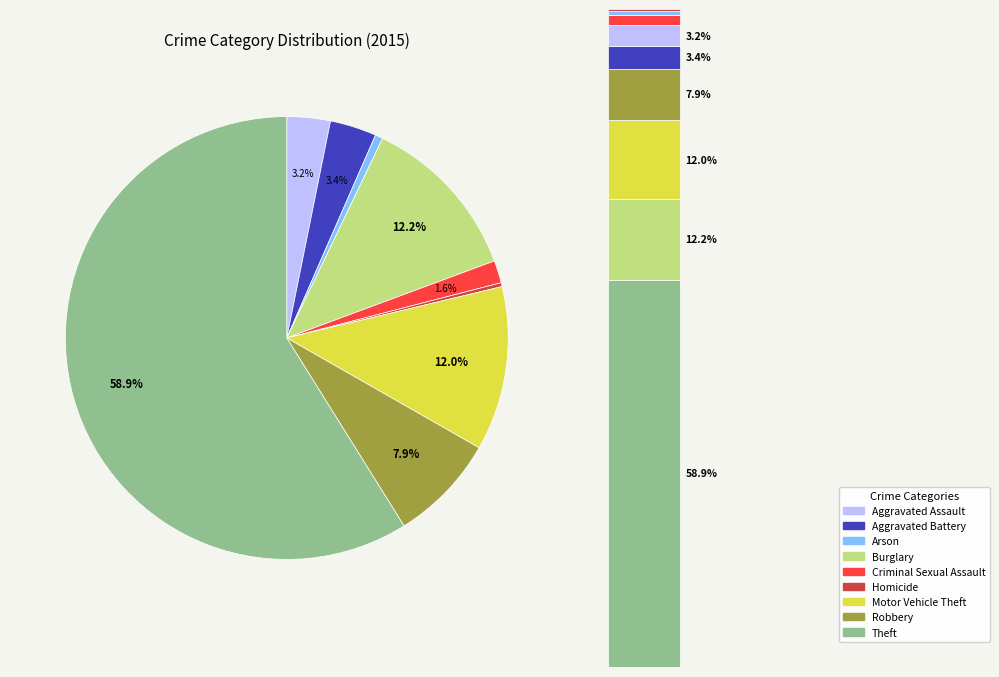

What is the change in value from Criminal Sexual Assault to Theft?

+1012